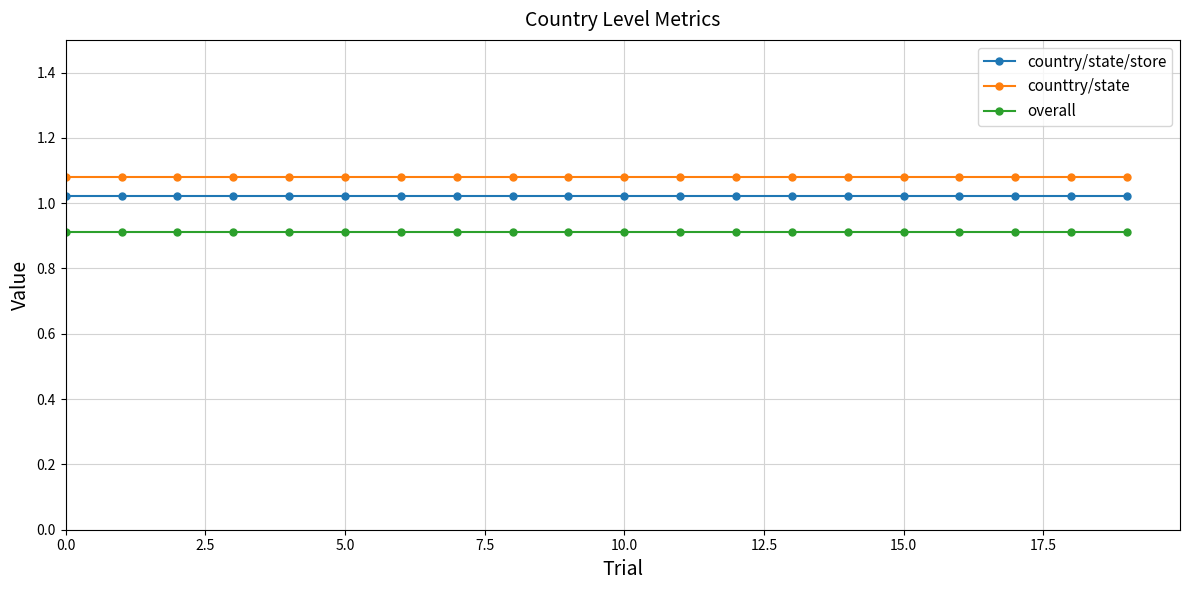

At how many categories does at least one series exceed 0?

20